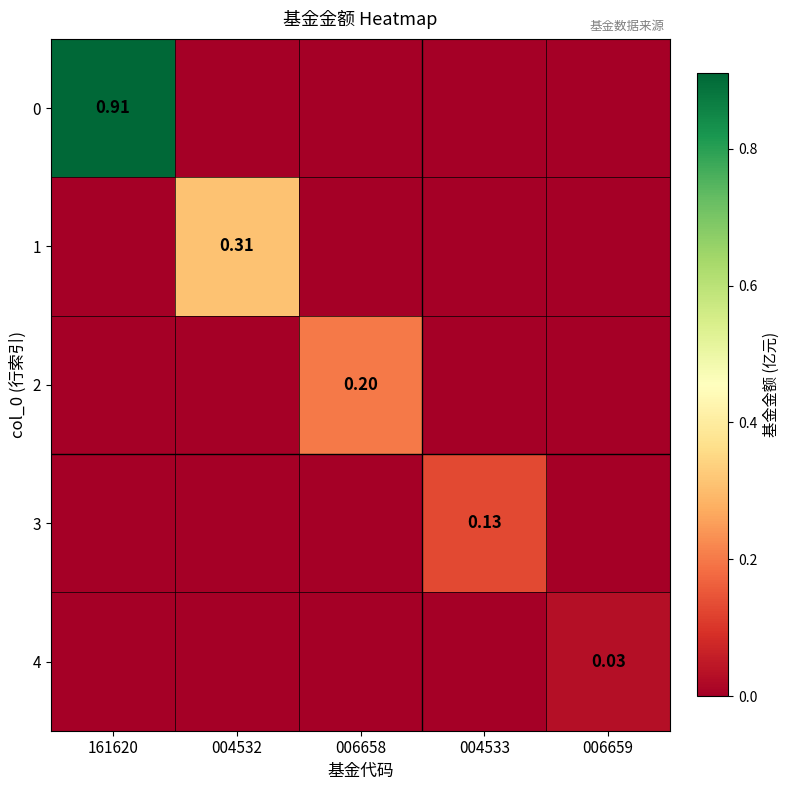

What is the maximum value for 3?

0.1